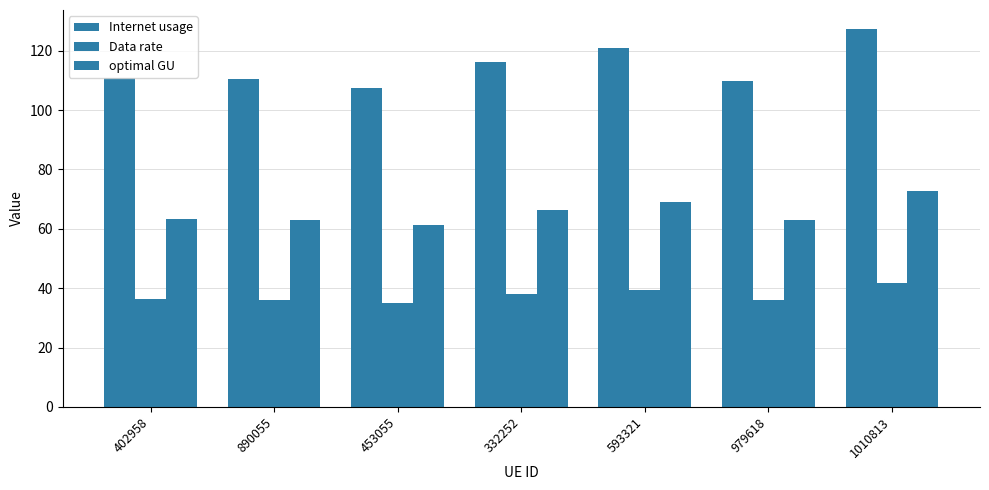

What is the greatest value displayed?

127.3